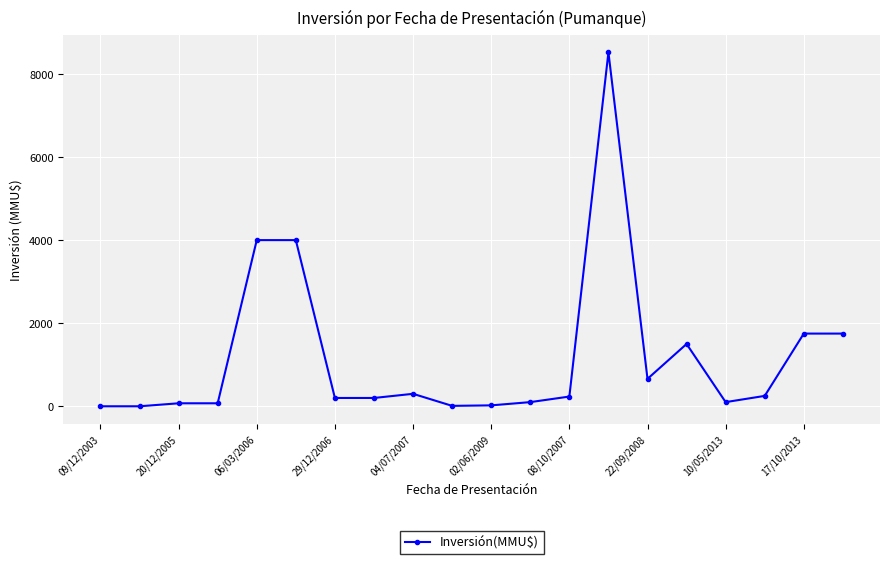

What is the maximum value shown in the chart?

8521